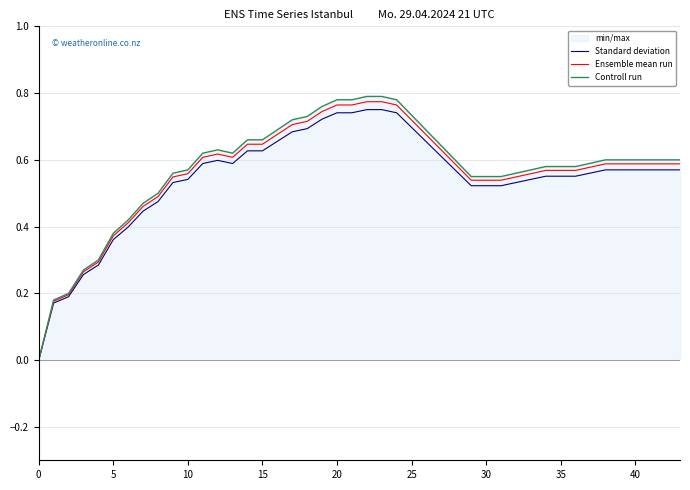

What is the total value across all series at 20?

2.3